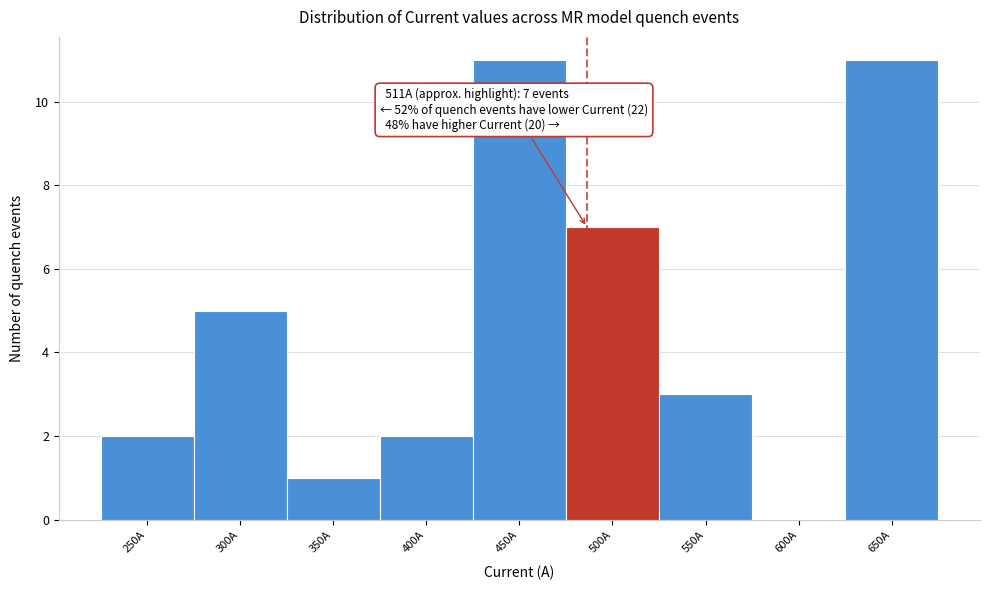

Reading right to left, extract all data points from this chart.

650A=11	600A=0	550A=3	500A=7	450A=11	400A=2	350A=1	300A=5	250A=2